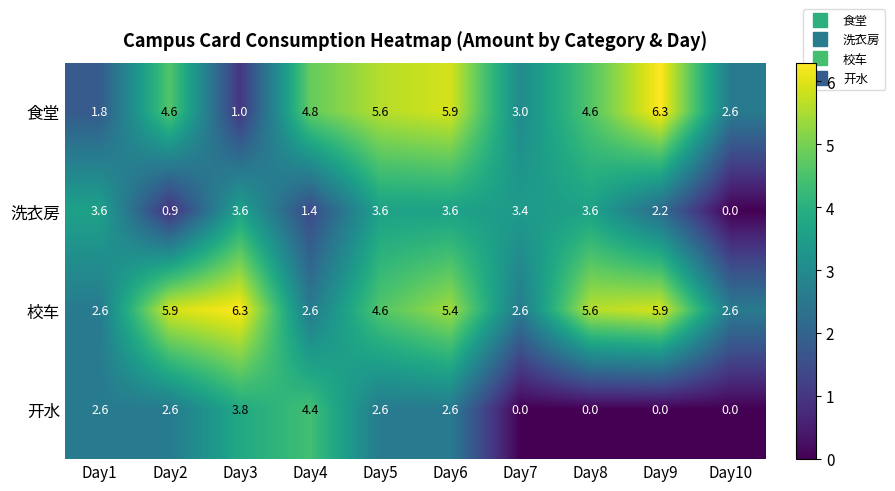

What is the lowest value of the 校车 series?

2.6